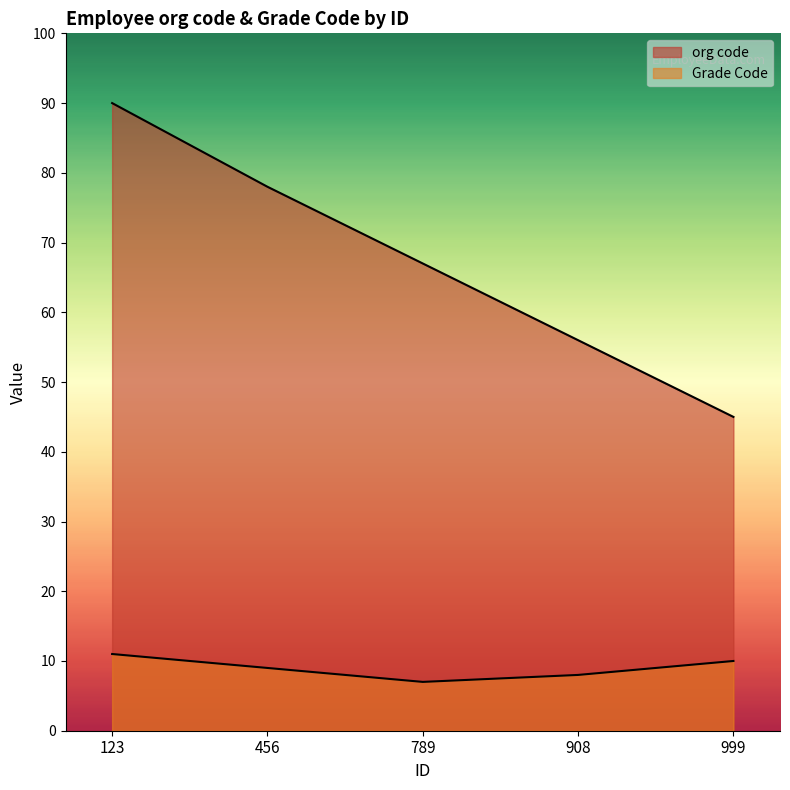

What is the spread (max minus min) of values at 456?

69